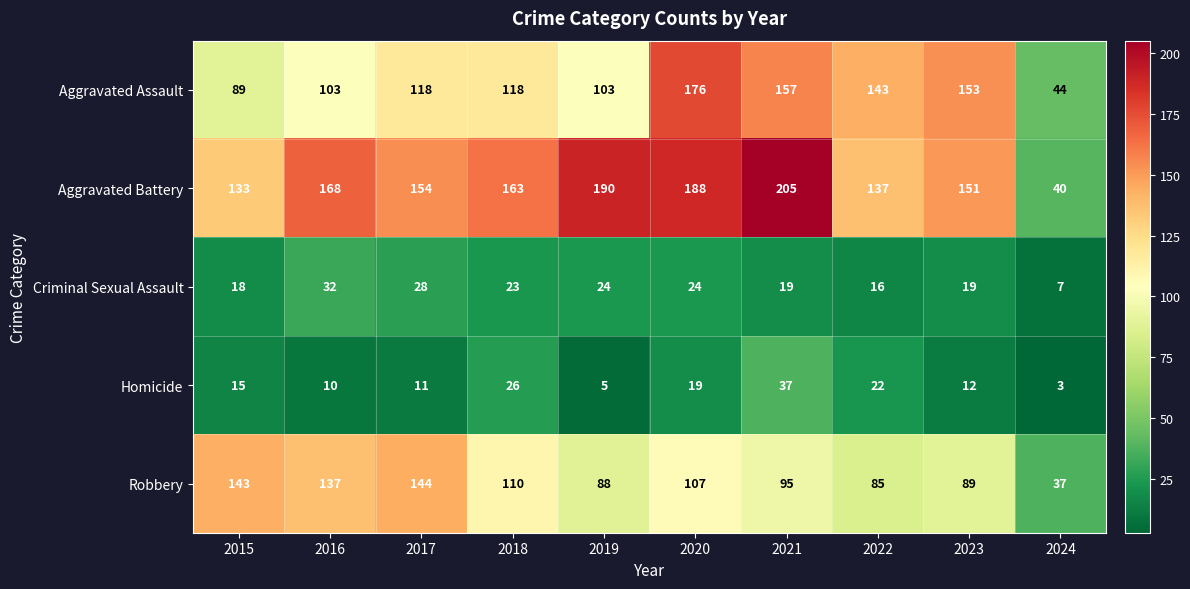

Which series has the largest total across all categories?

Aggravated Battery